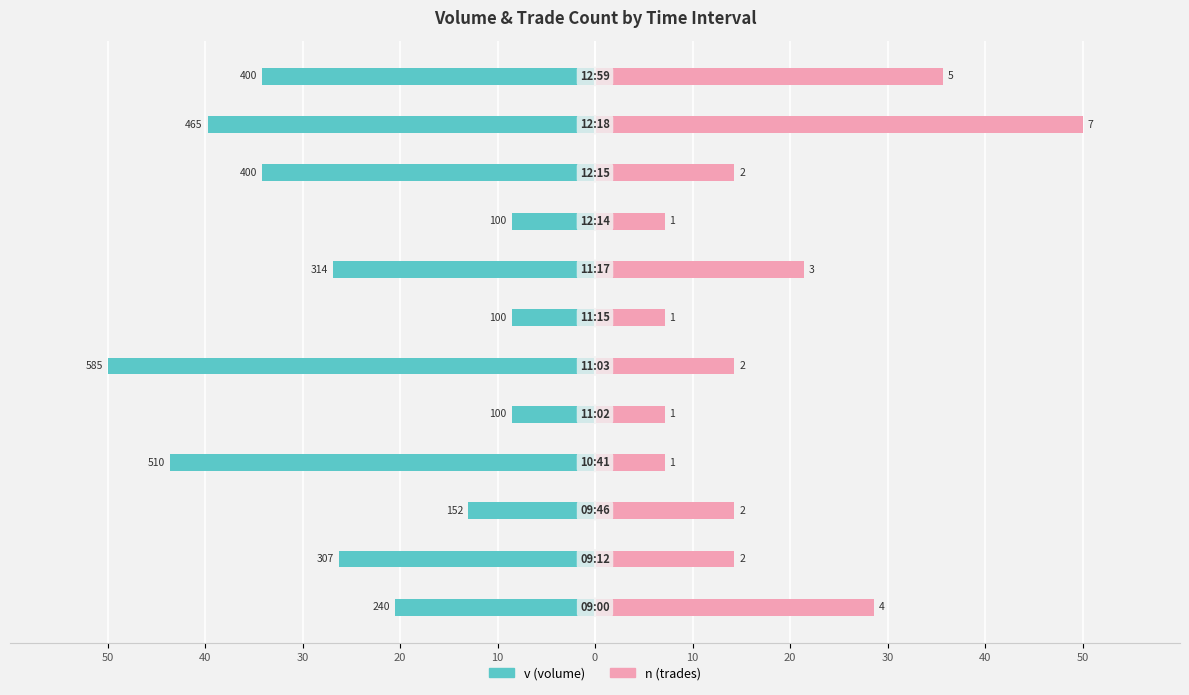

Is the value of v (volume) at 0 greater than the value of n (trades) at 20?

No